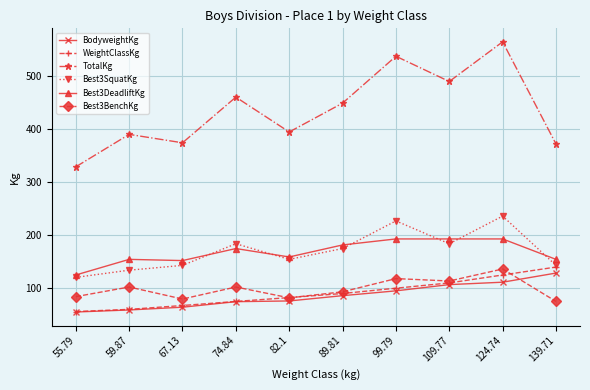

True or false: BodyweightKg and Best3BenchKg cross at least once.

True